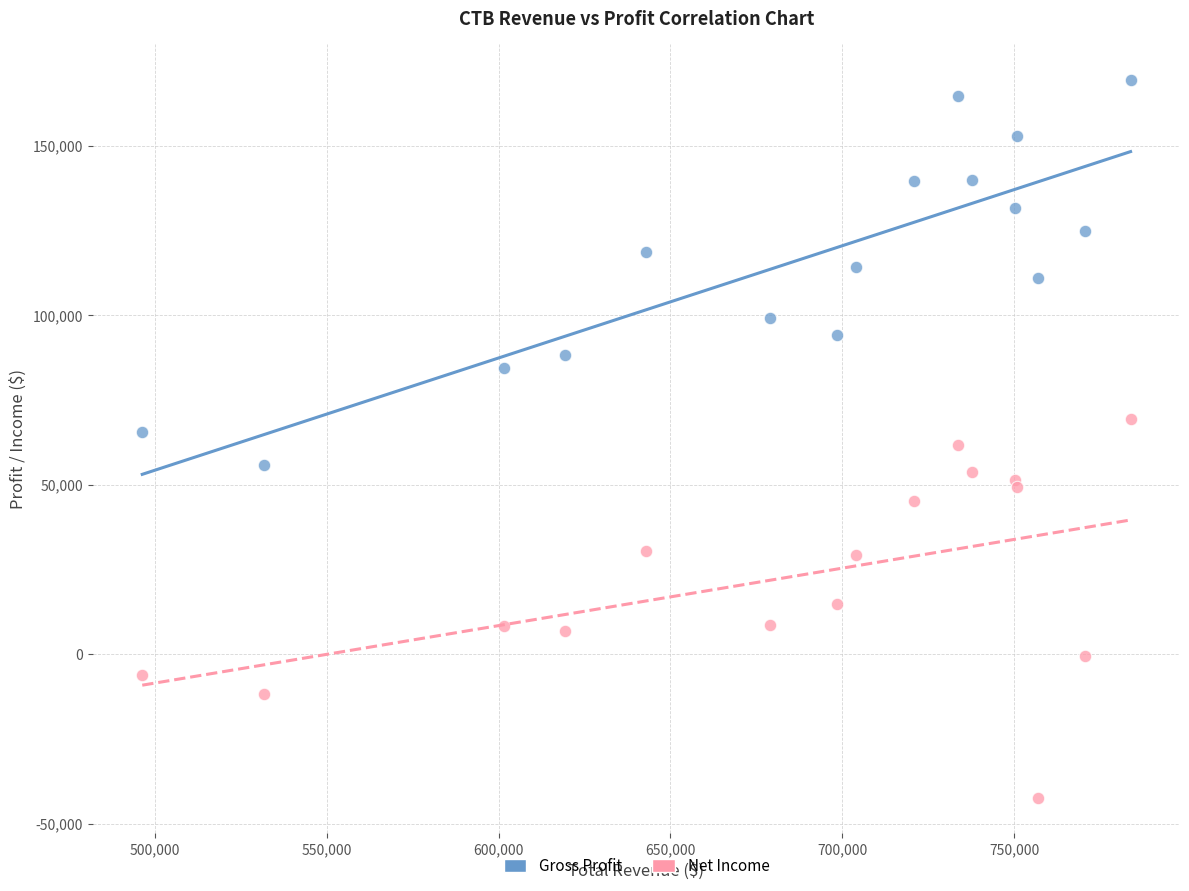

What are all the series names shown in the legend?

Gross Profit, Net Income